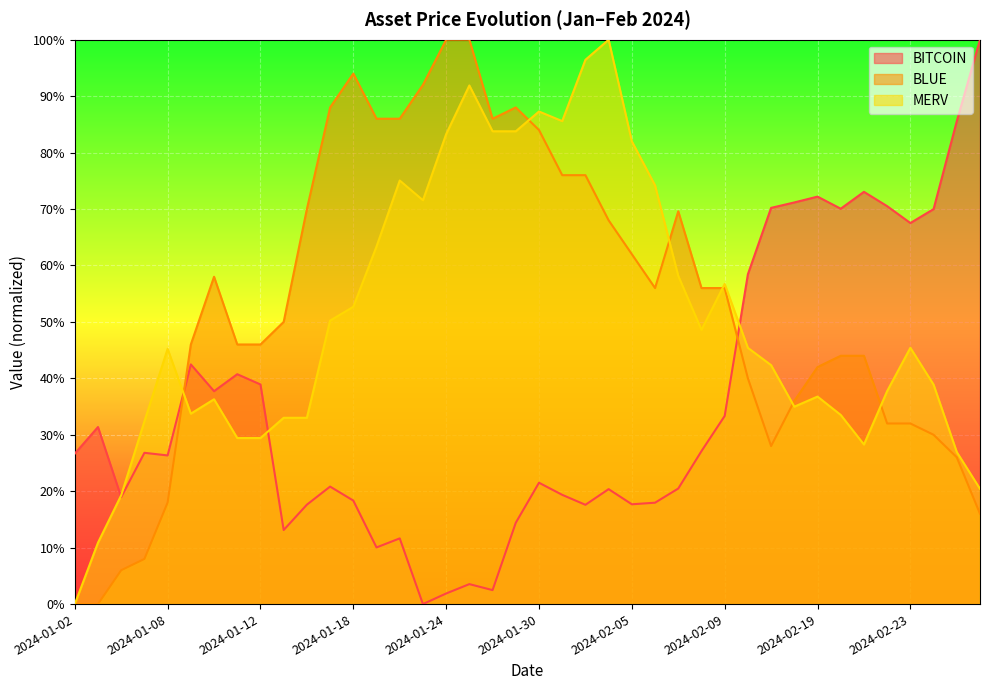

How many series are shown in this chart?

3